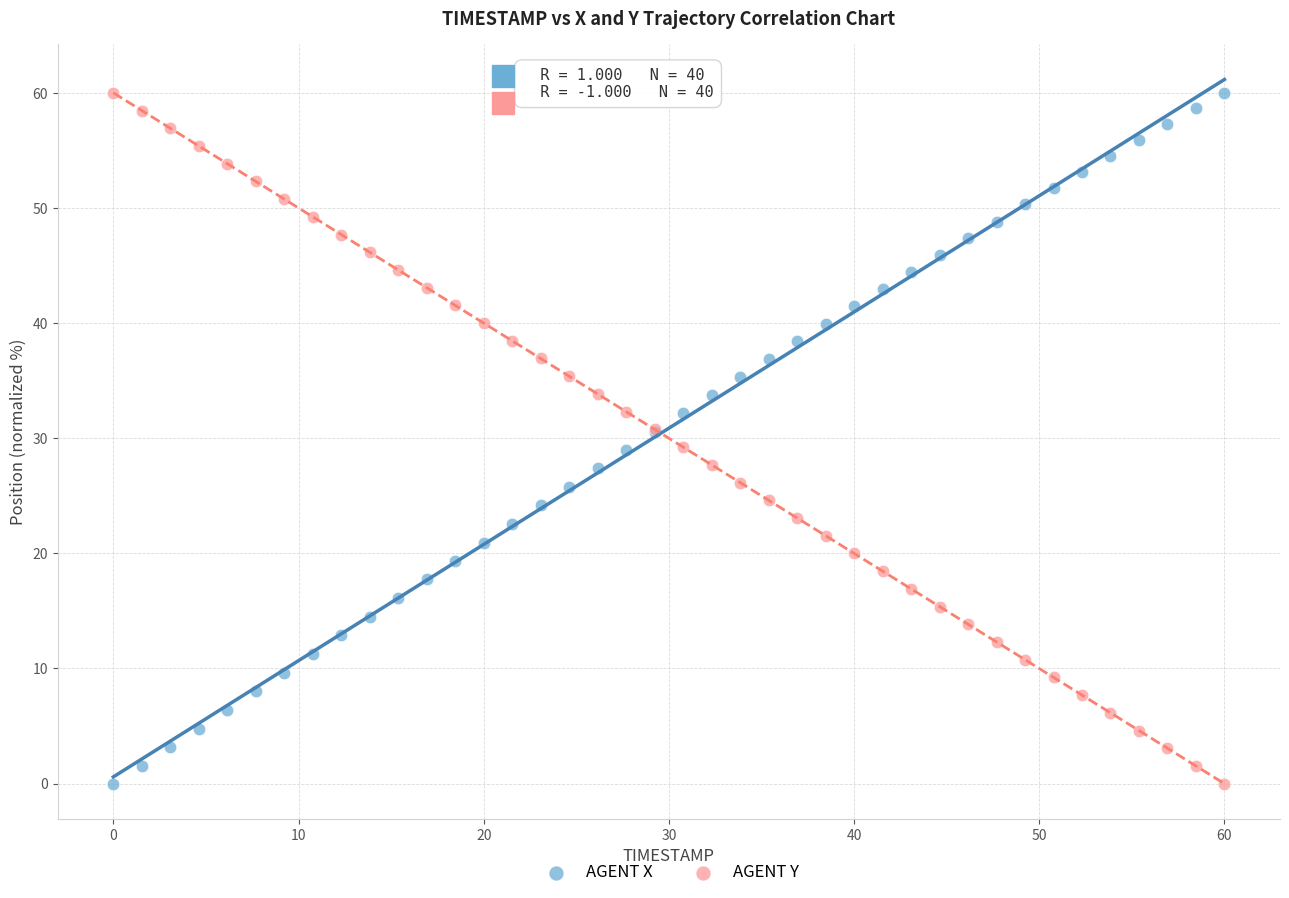

What is the X range (max minus min) for the scatter plot?

60.0